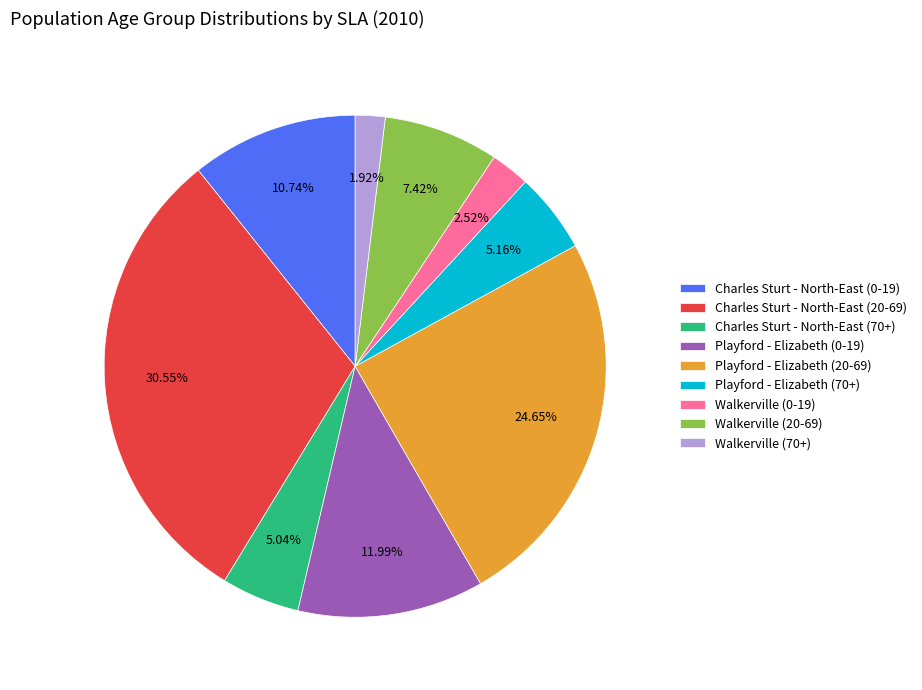

The Charles Sturt - North-East (20-69) slice represents 25% of the pie. True or false?

False